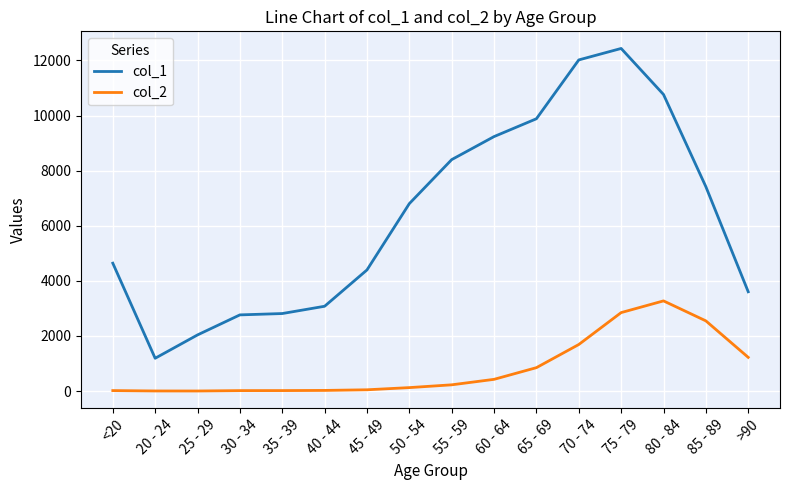

What position from the left is 70 - 74?

12